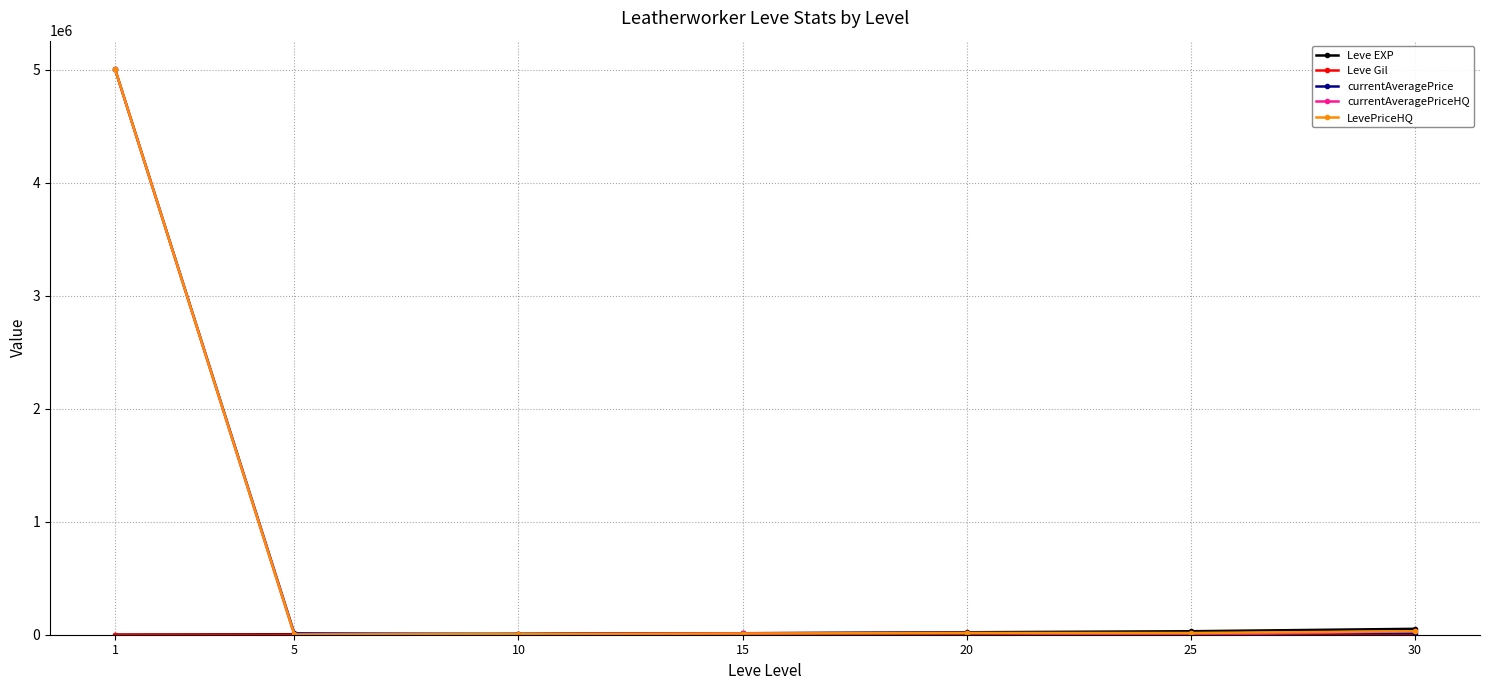

True or false: LevePriceHQ has more than 2 points higher than both neighbors.

False